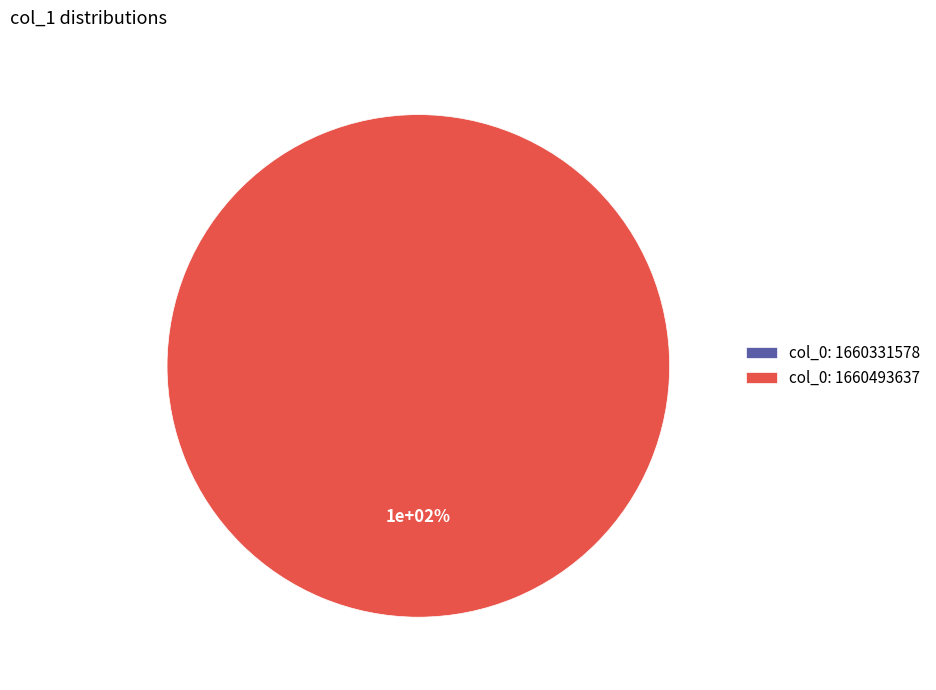

Does any single category account for the majority?

Yes